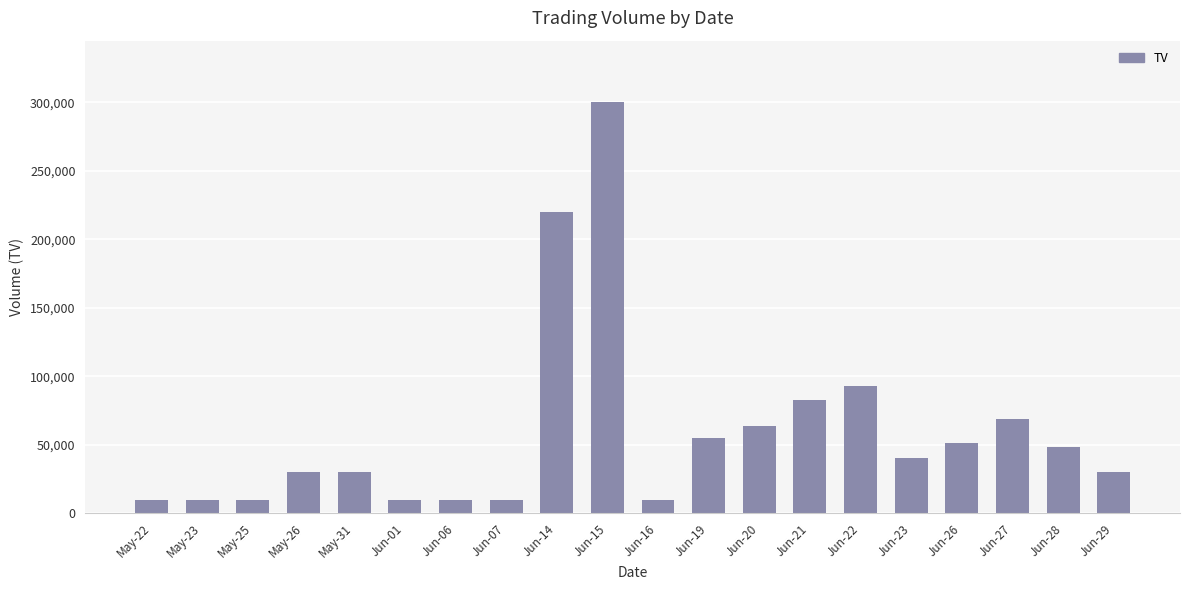

The chart shows a value of 44691 at Jun-27. True or false?

False